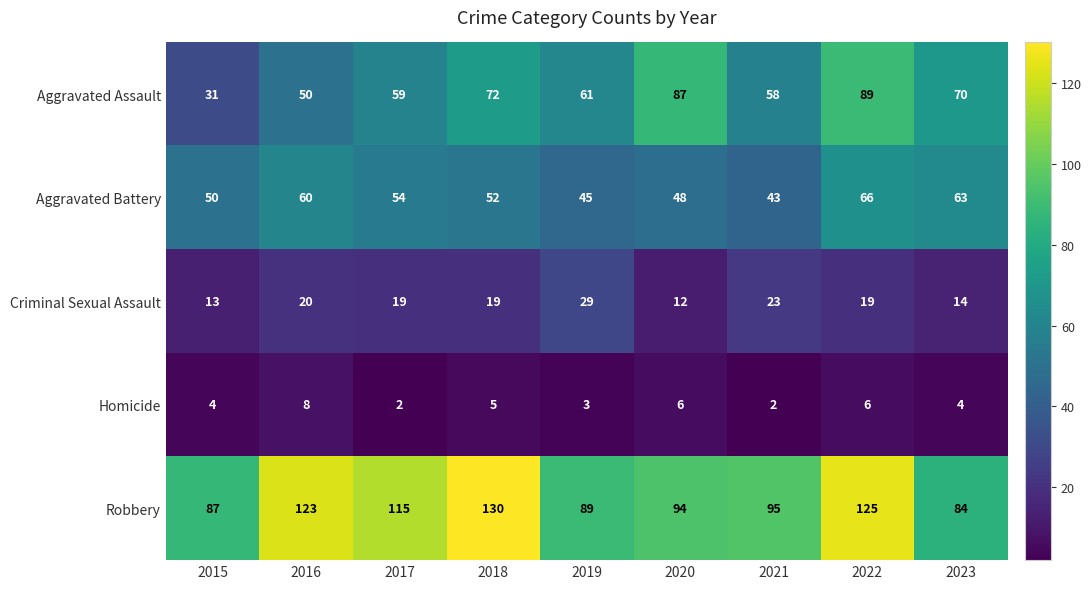

What is the sum of all Robbery values?

942